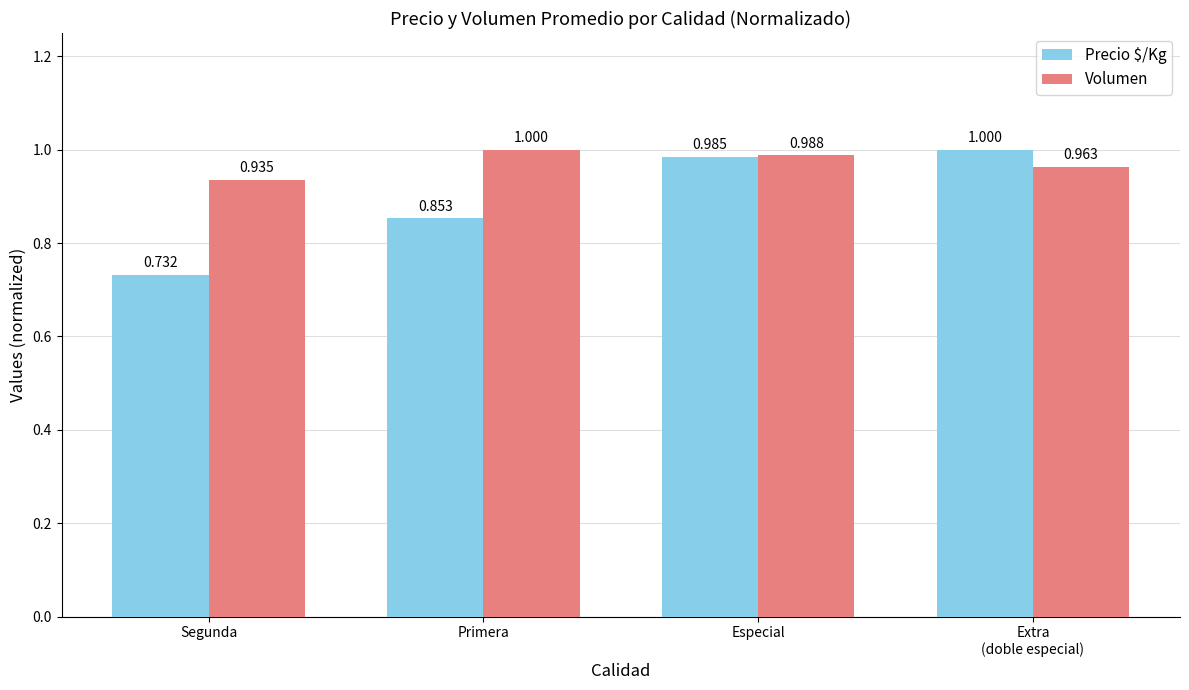

Which category has the lowest value across all series?

Segunda